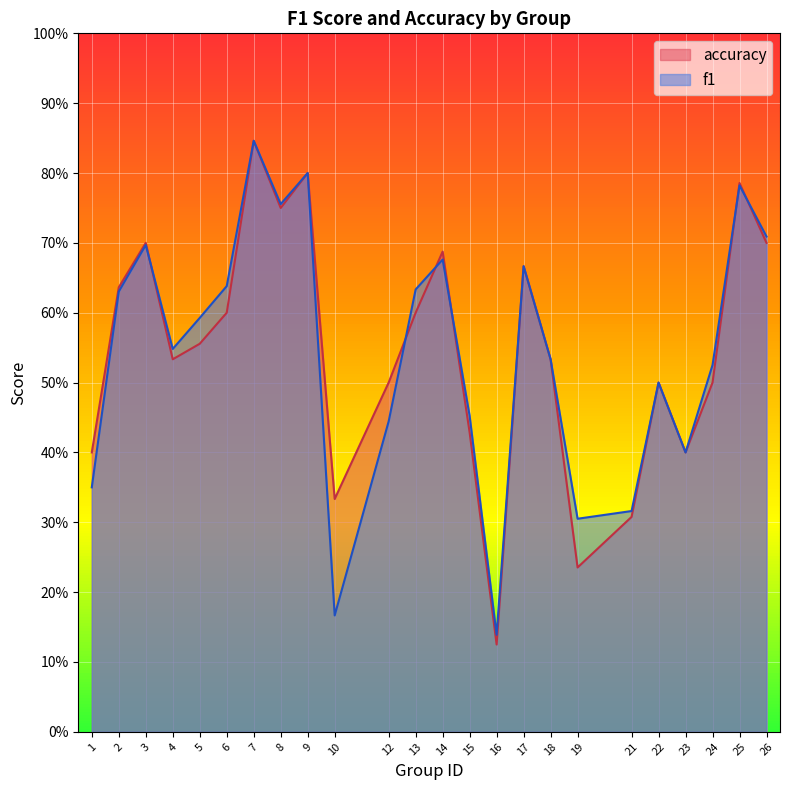

At how many categories does at least one series exceed 0?

24